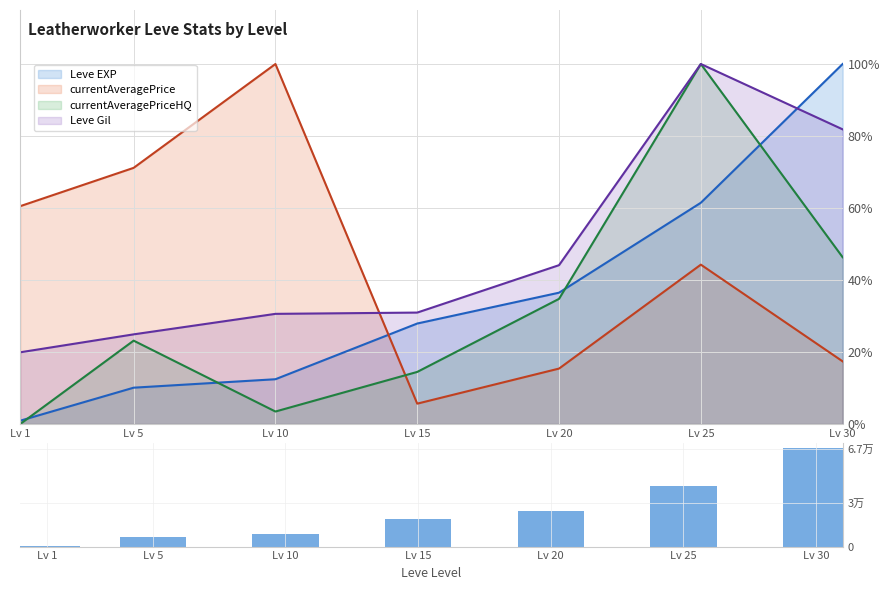

List the labels in order of value, largest first.

Lv 30, Lv 25, Lv 20, Lv 15, Lv 10, Lv 5, Lv 1